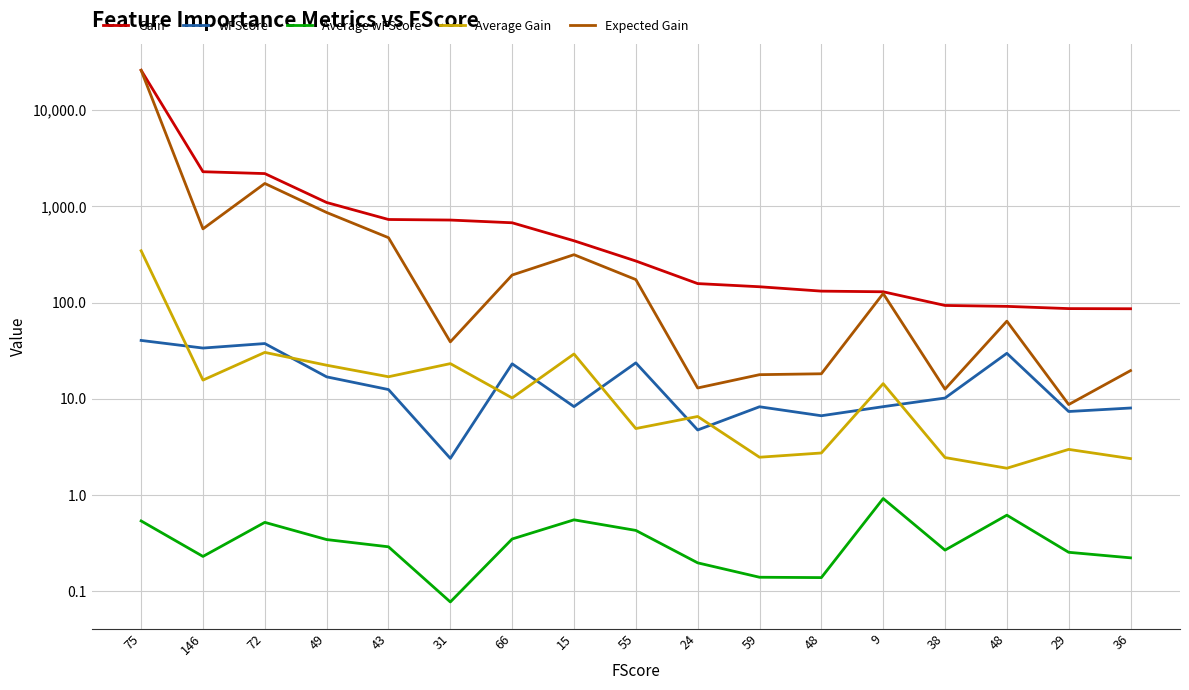

True or false: Gain has a value of 60.2 at 36.

False